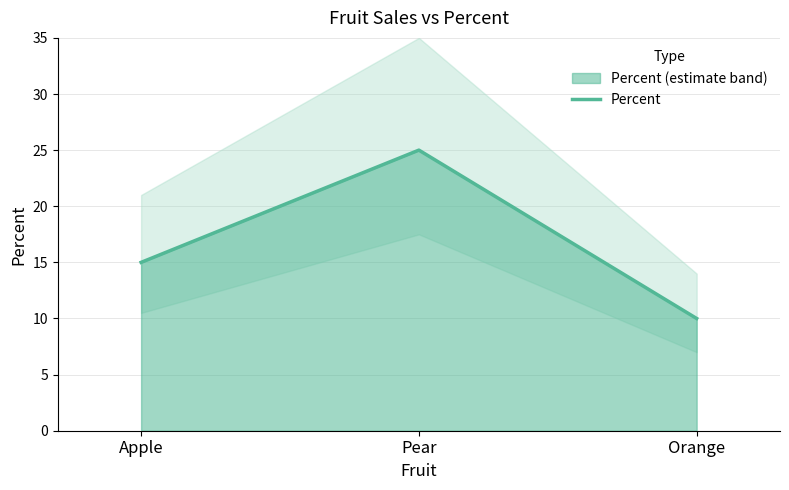

What is the minimum value shown in the chart?

10